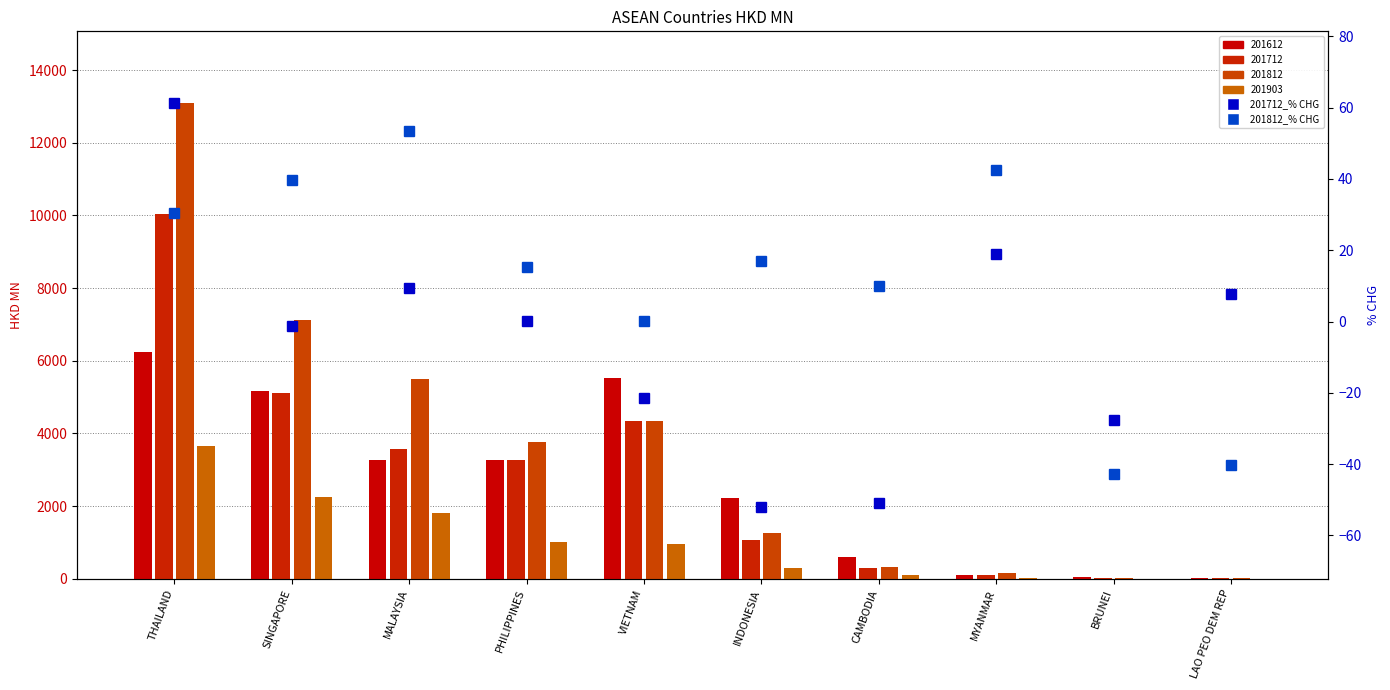

What is the difference between the 201712_% CHG values at PHILIPPINES and MYANMAR?

18.9